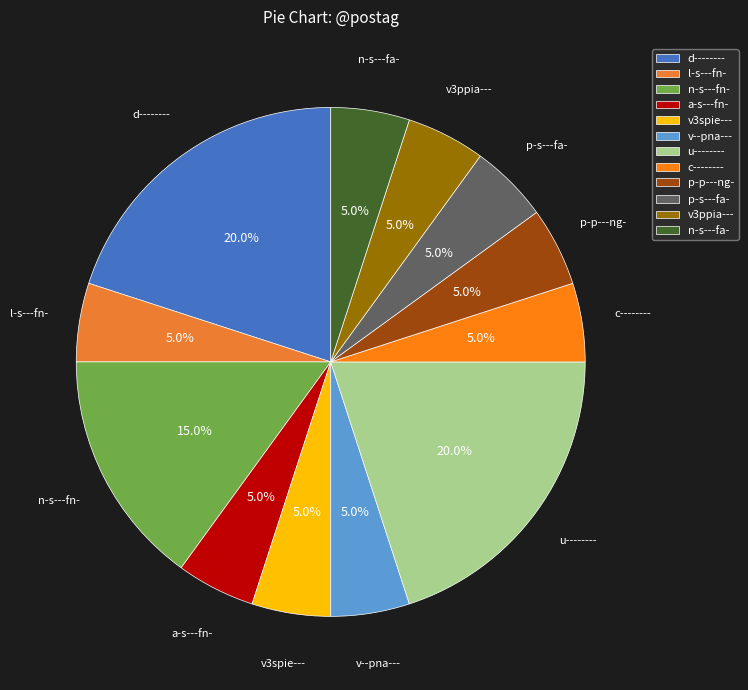

Do n-s---fa- and p-s---fa- together represent more than half of the pie?

No